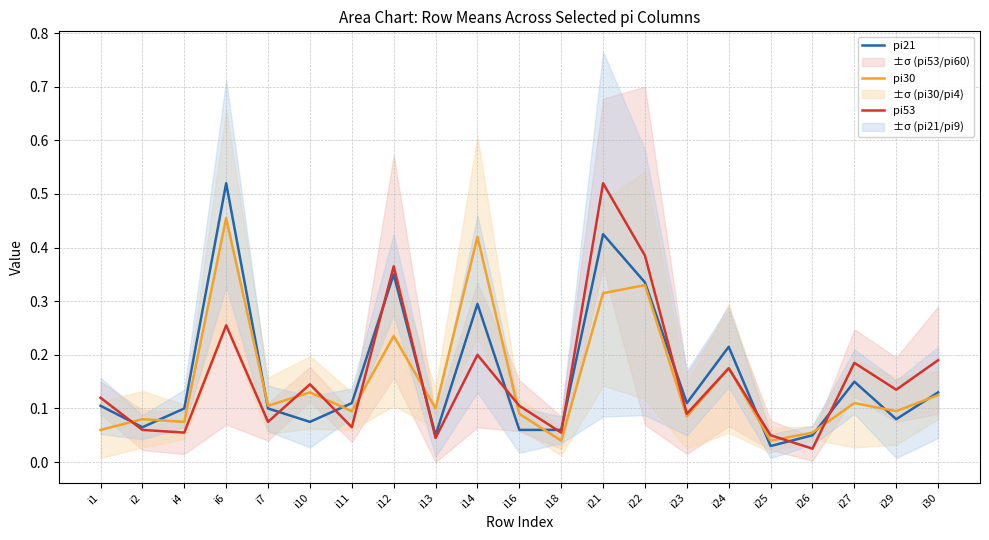

True or false: pi30 has a value of 0.1 at i2.

True